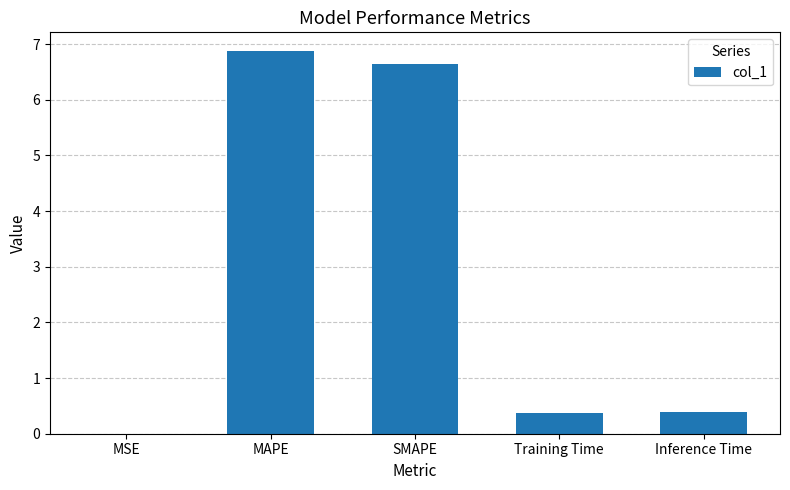

Are the bars horizontal?

No